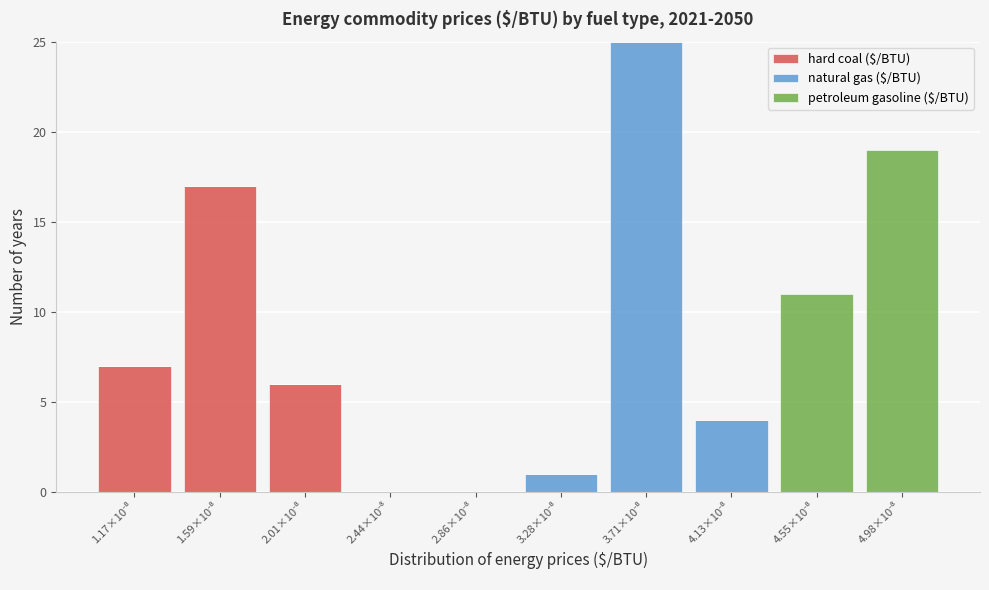

What is the maximum value for hard coal ($/BTU)?

17